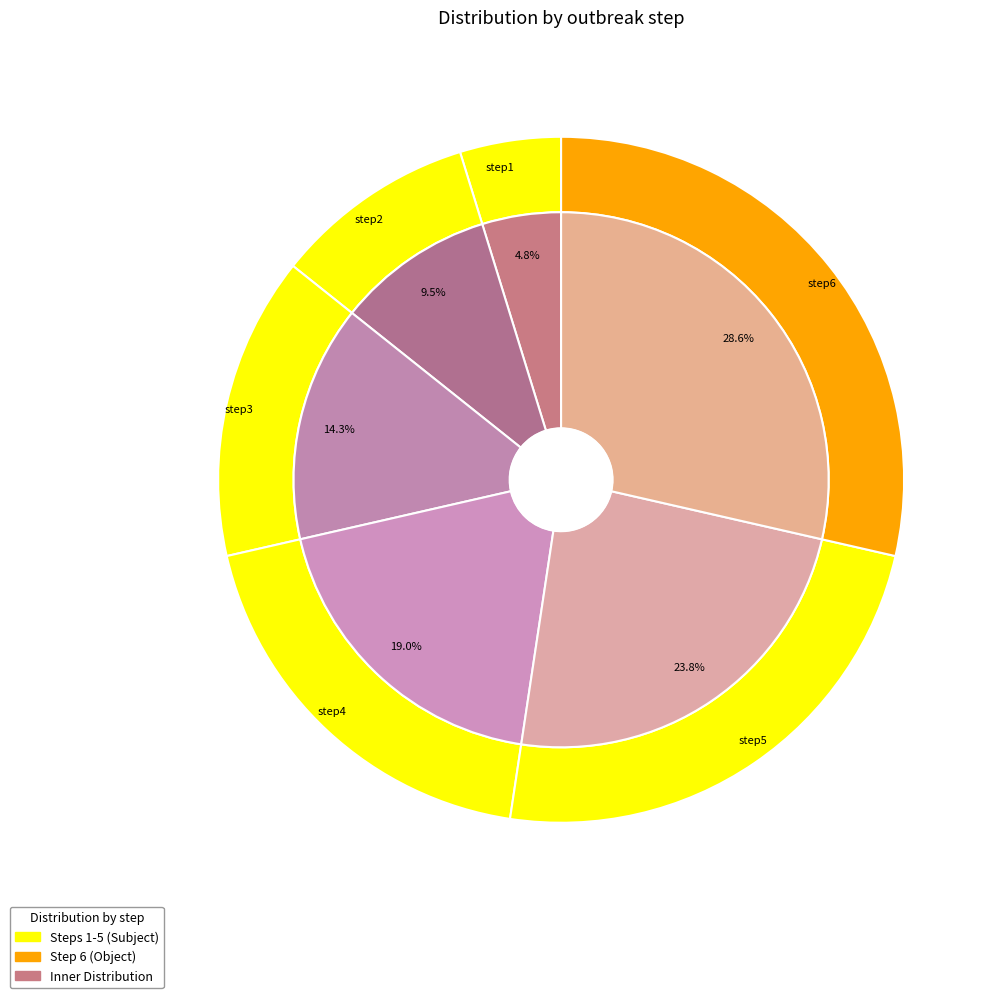

What is the total percentage of step4 and step5?

42.9%